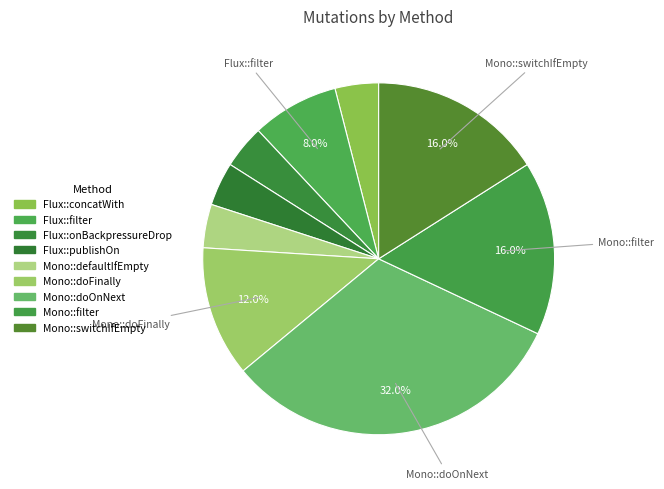

Combined, do Flux::publishOn and Flux::filter account for over 50%?

No